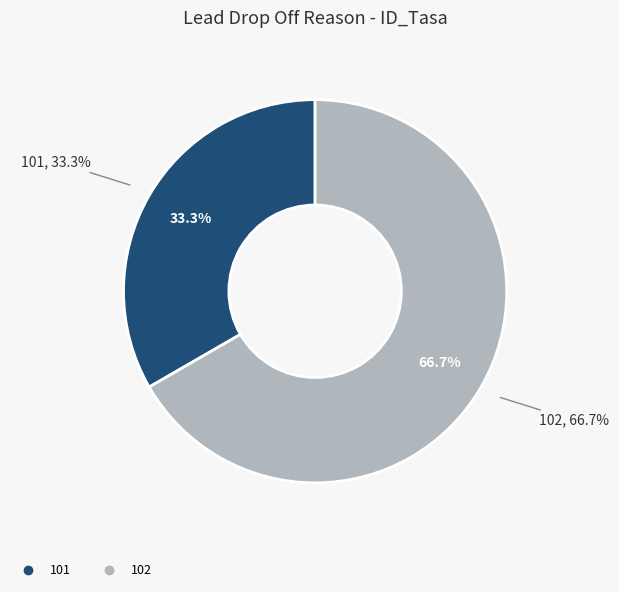

How much of the chart is everything except 102?

33.3%